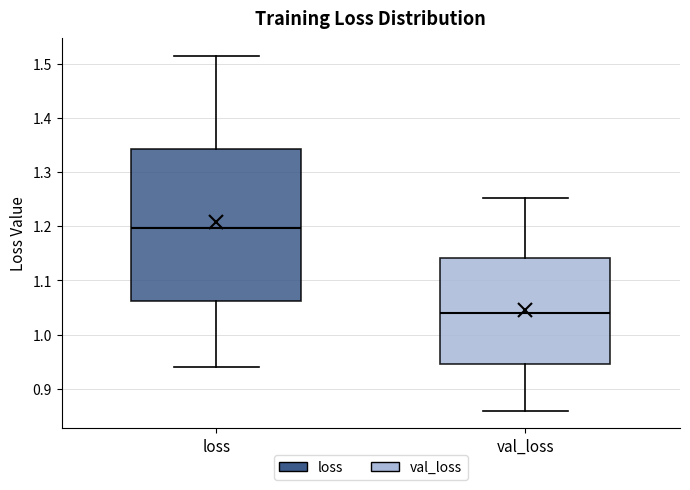

Where is the lower edge of the box for val_loss on the y-axis? The values are not printed on the chart, so give them approximately, as read against the axis.

0.95